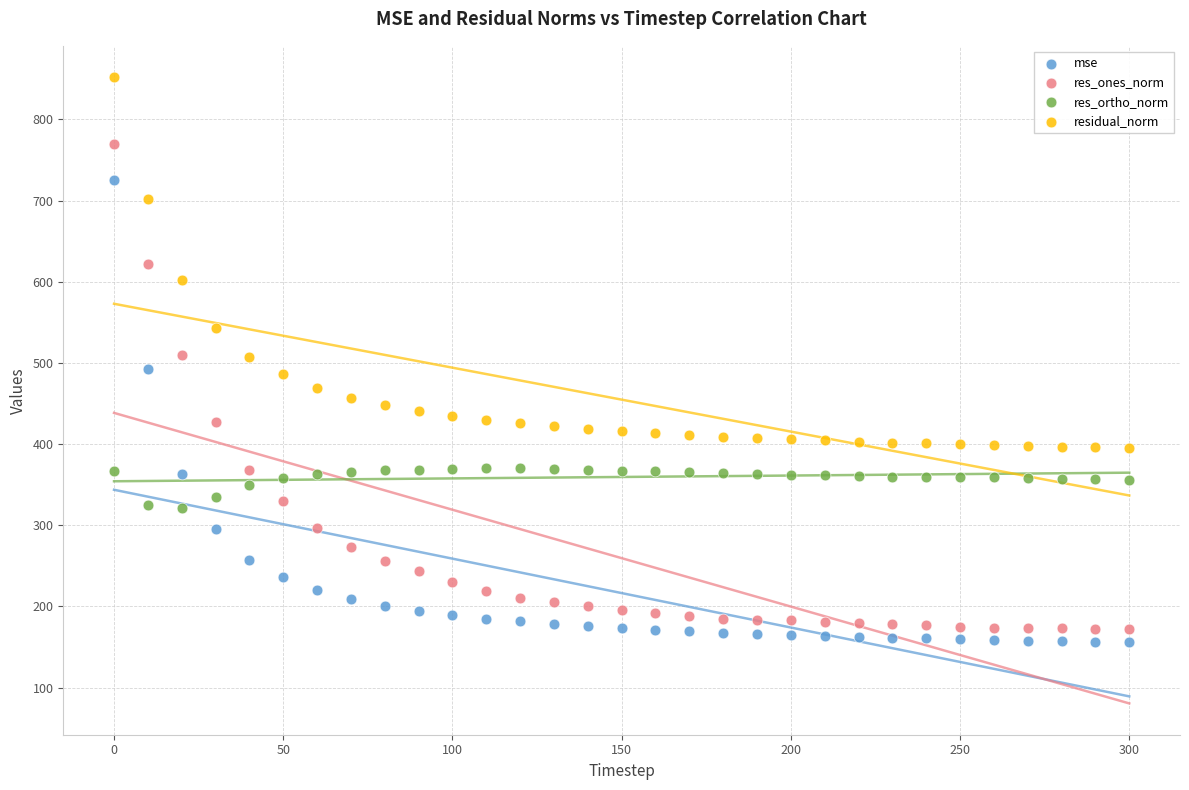

What is the X range (max minus min) for the scatter plot?

300.0